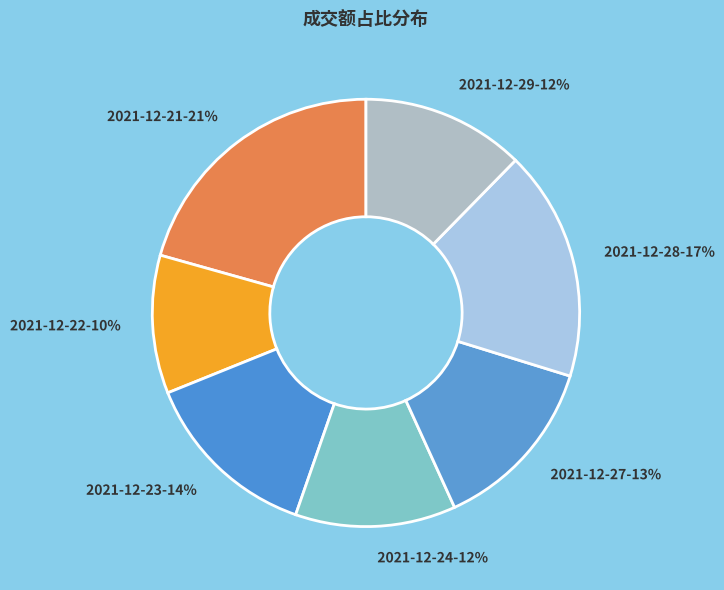

Which has a higher value, 2021-12-22 or 2021-12-23?

2021-12-23